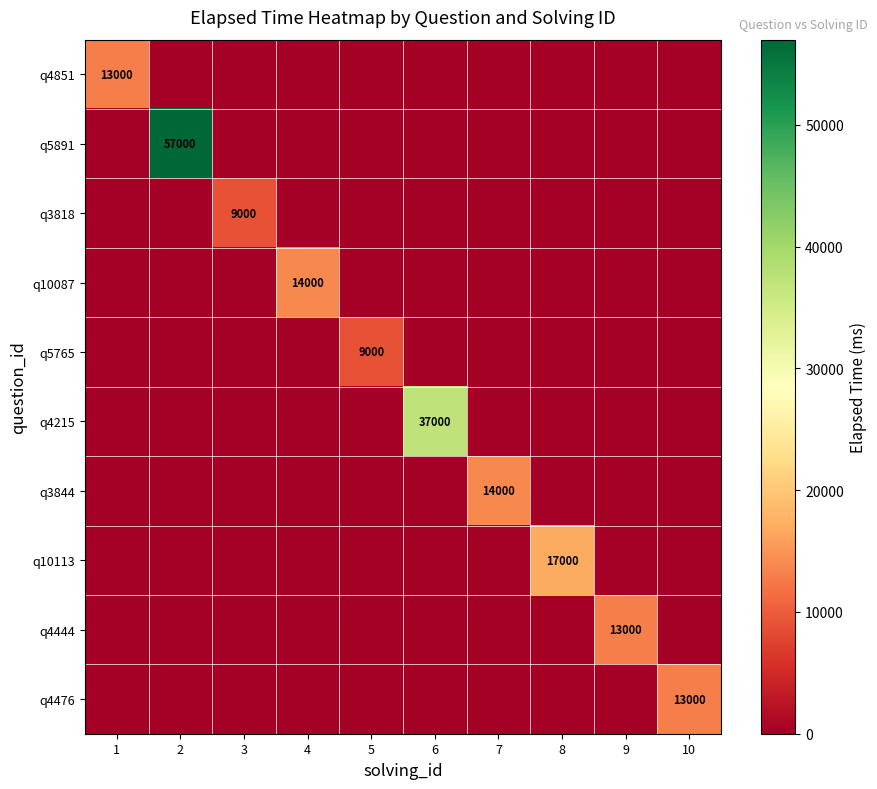

The q5891 series shows 57000 at 2. True or false?

True